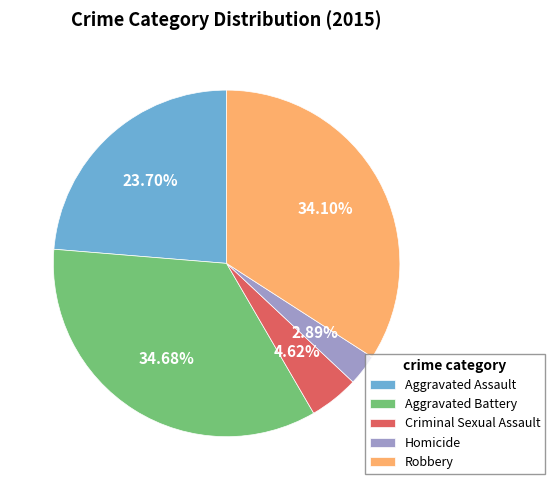

Between Homicide and Aggravated Battery, which is larger?

Aggravated Battery